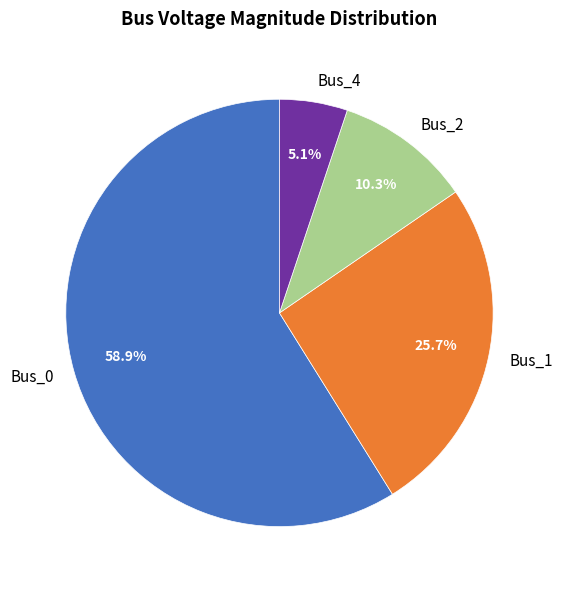

True or false: Bus_4 accounts for 1% of the total.

False